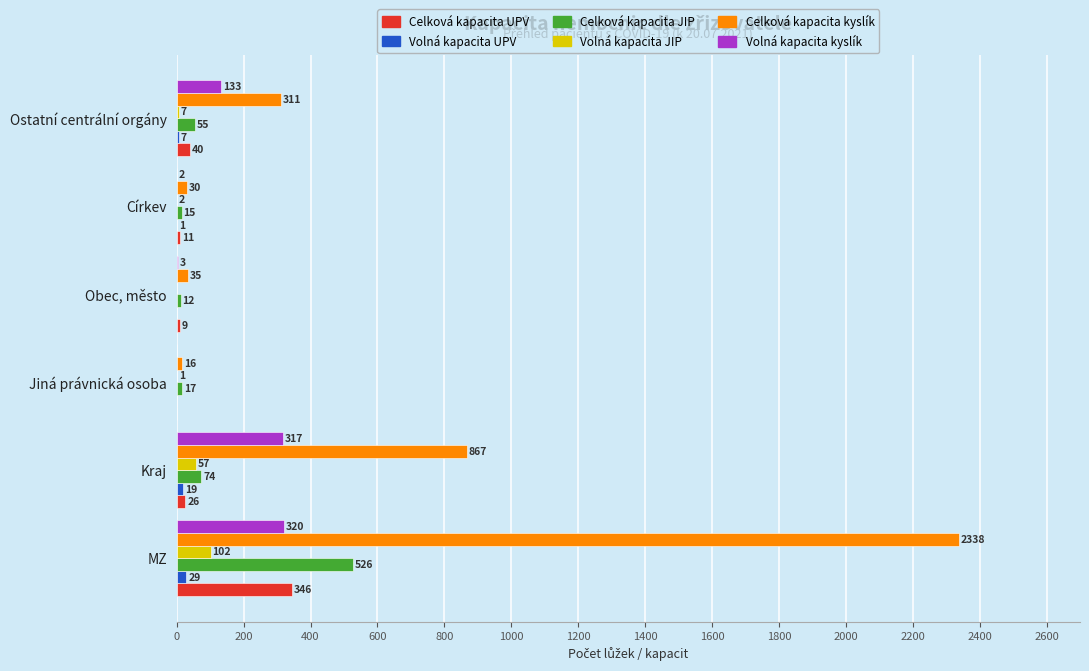

Which series has the largest total across all categories?

Celková kapacita kyslík